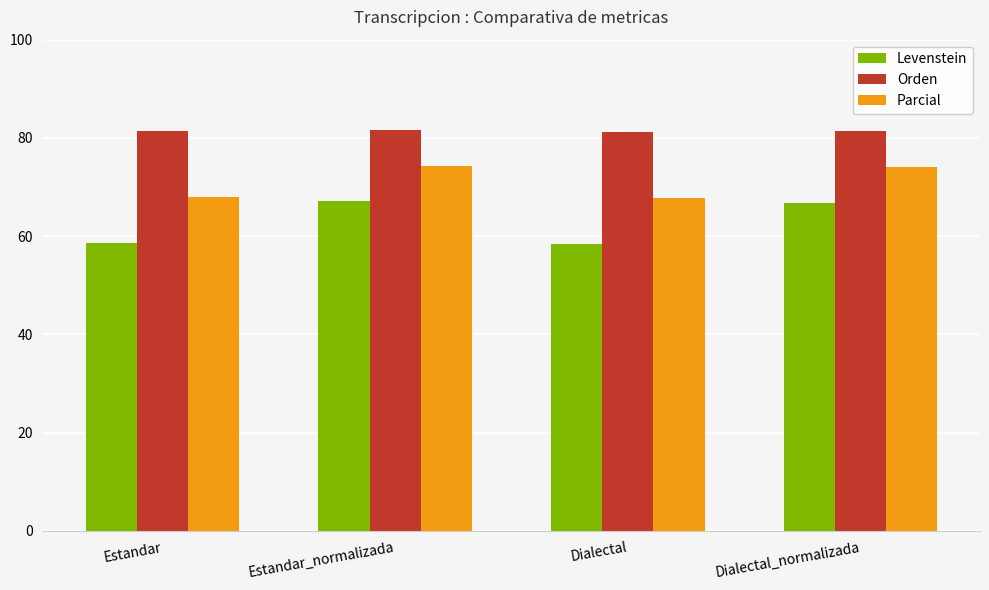

What value does the Orden series have at Dialectal?

81.2